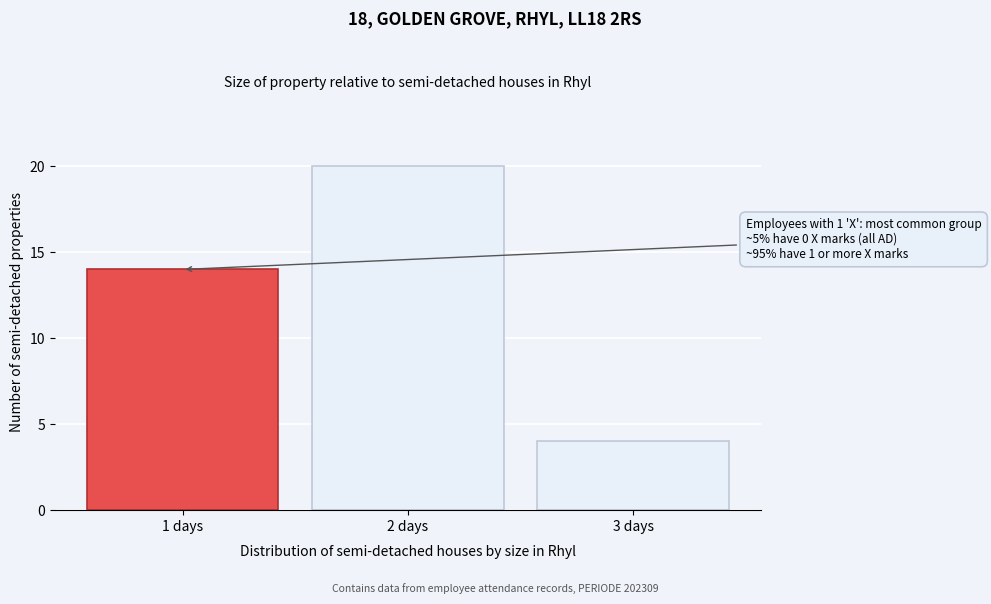

Reading left to right, list all the values displayed in this chart.

1 days=14	2 days=20	3 days=4